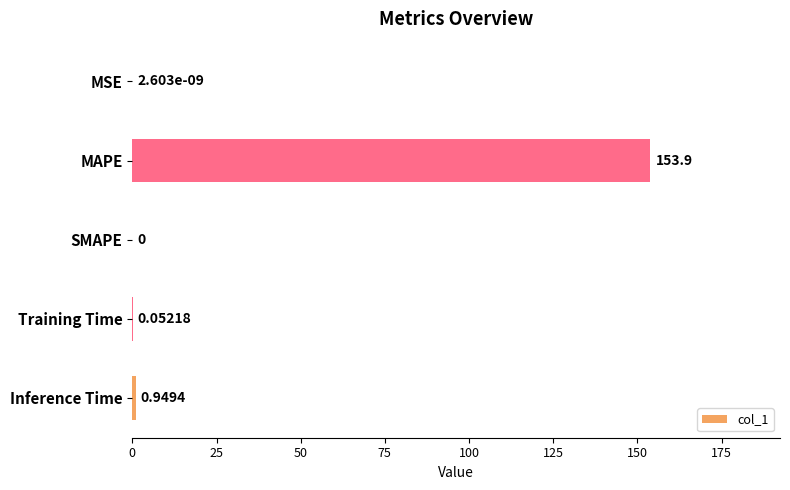

How many categories are shown in the chart?

5